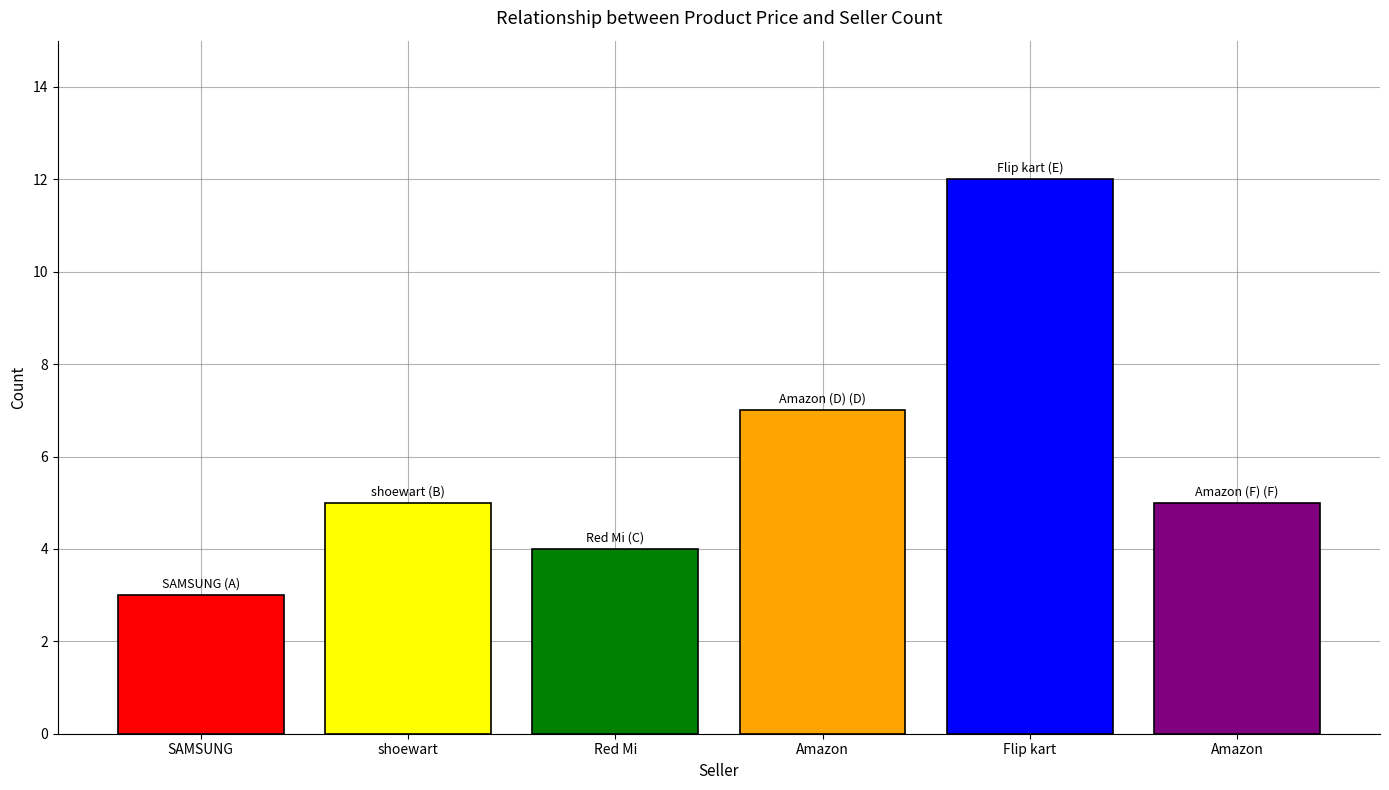

How many data points does each series have?

6